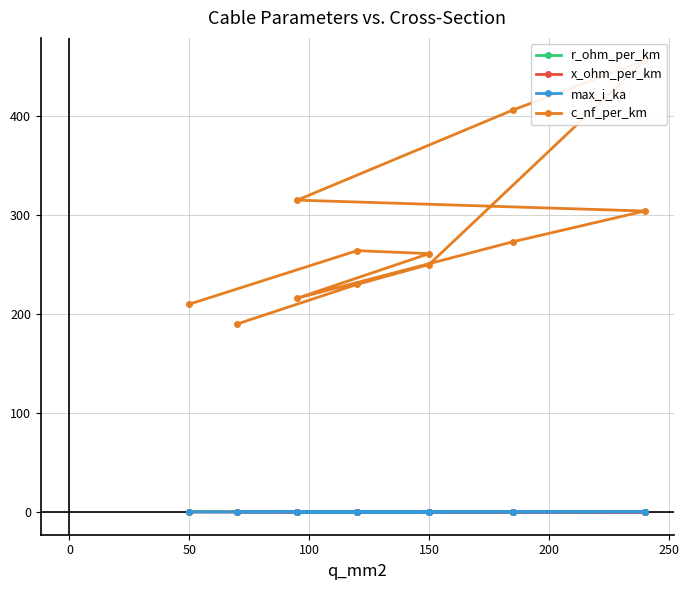

What is the difference between the maximum and minimum values in the c_nf_per_km series?

266.0